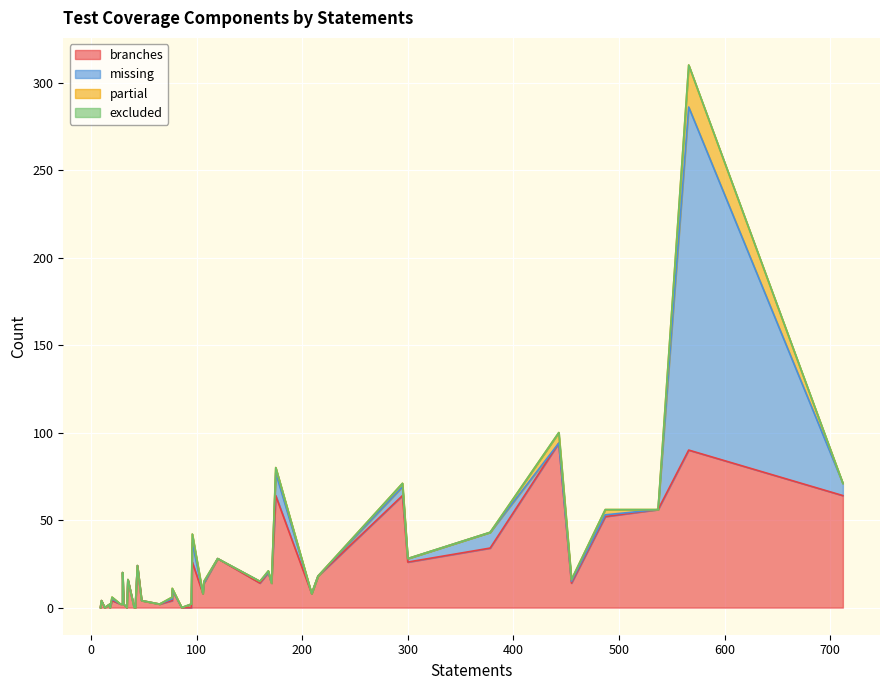

Rank the series at 31 from highest to lowest value.

branches, missing, partial, excluded